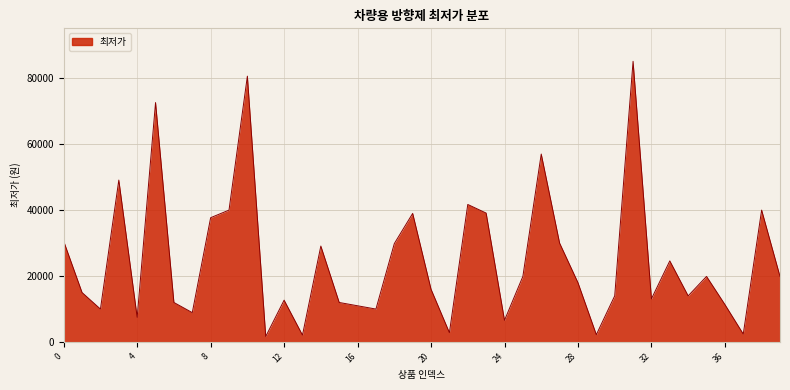

How many interior local valleys (lower than both neighbors) does the data have?

12